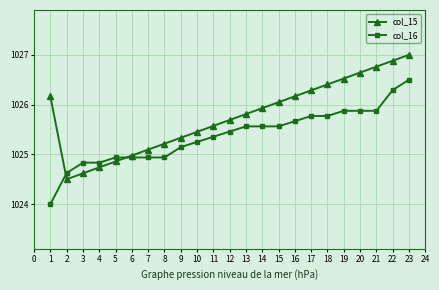

What is the value of the col_15 point at the 6th from the left?

1025.0